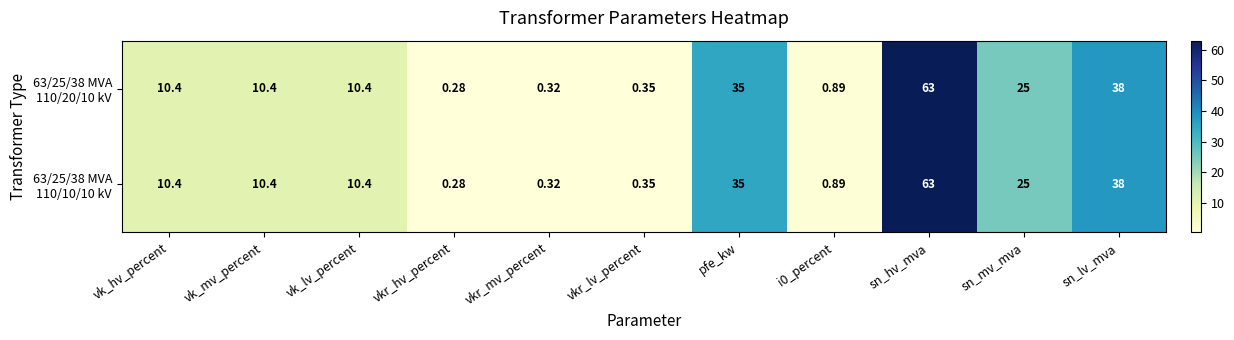

At which category is the sum across all series the highest?

sn_hv_mva